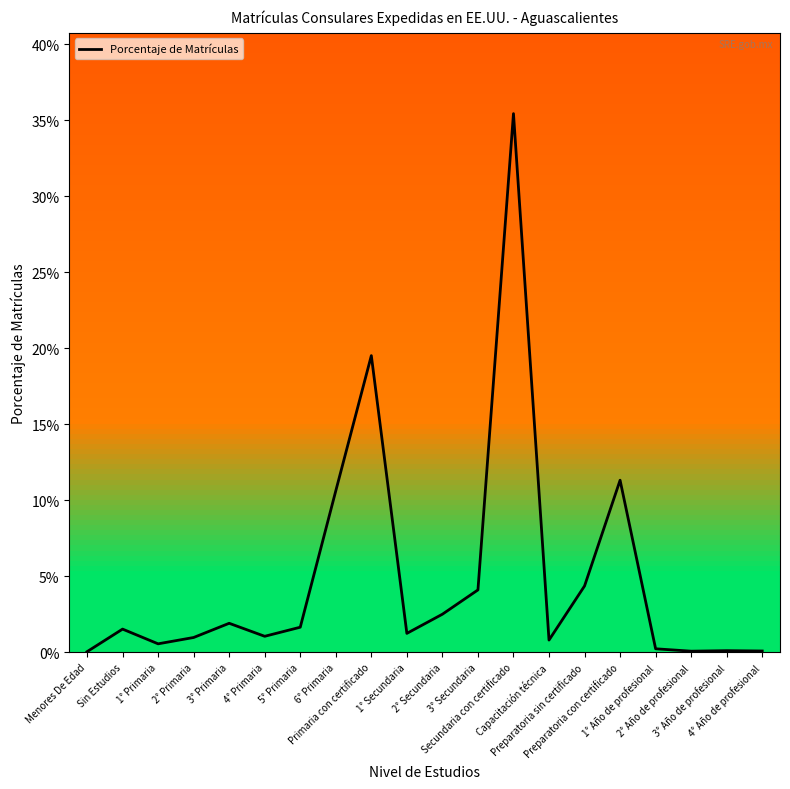

Does the chart have visible grid lines?

No